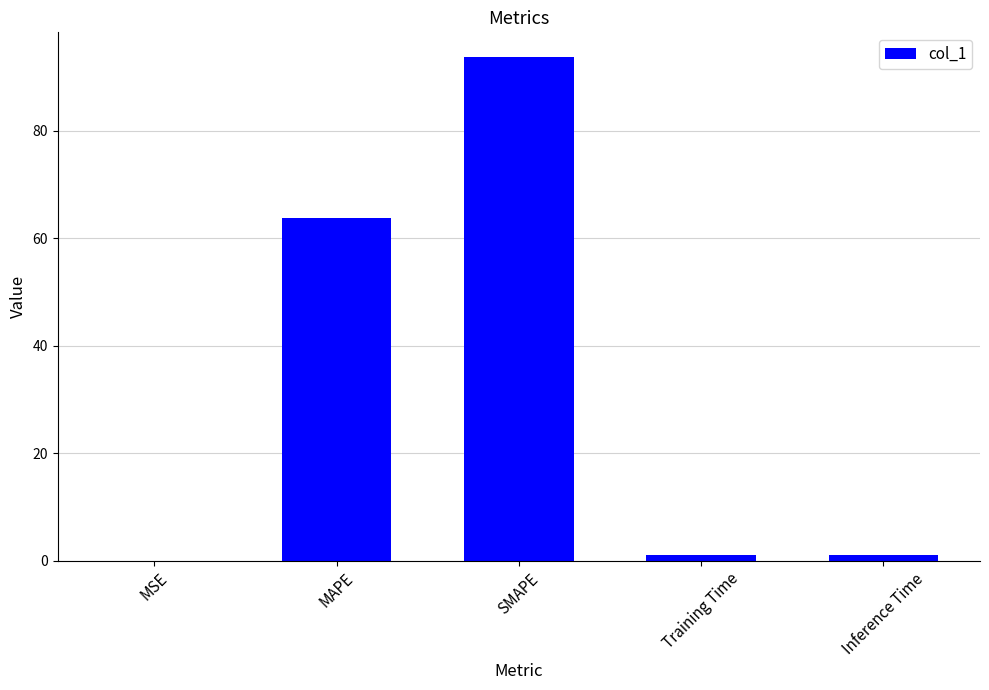

Which has a higher value, Inference Time or SMAPE?

SMAPE